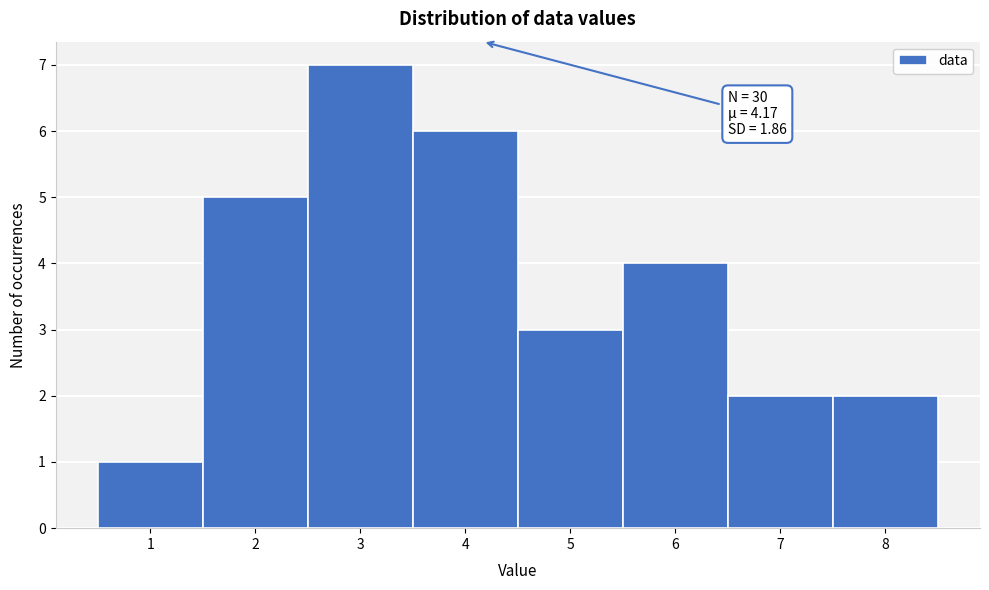

Which range on the x-axis has the tallest bar?

2.5 to 3.5